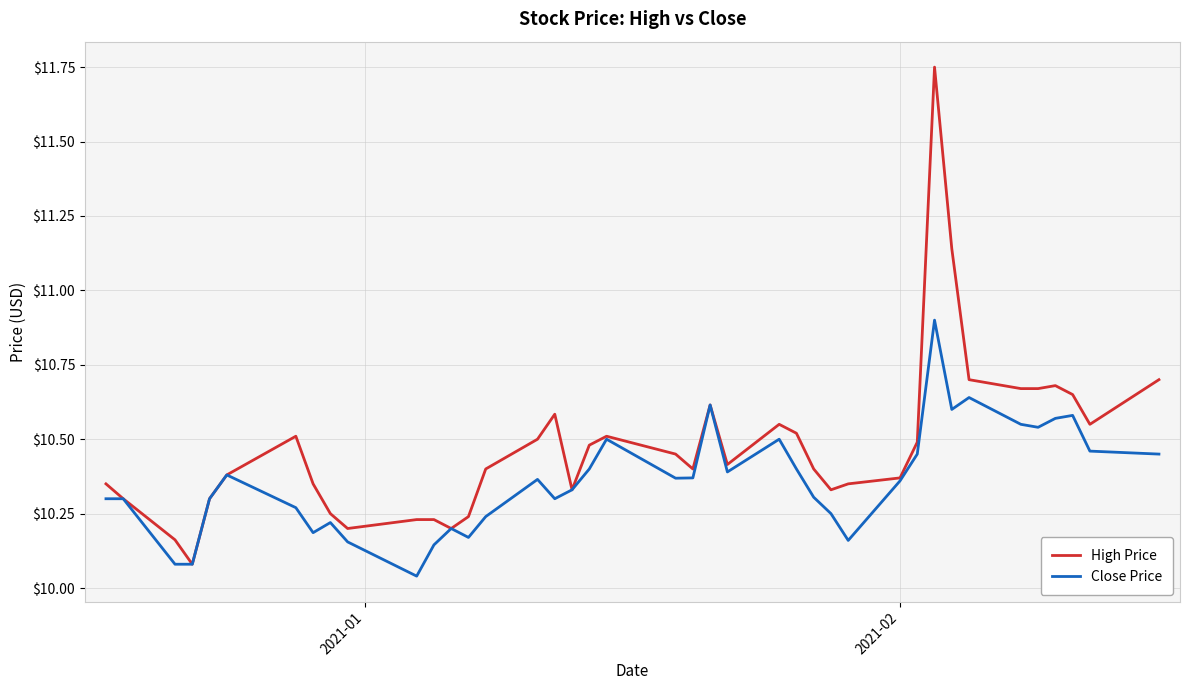

Which series has the largest total across all categories?

High Price